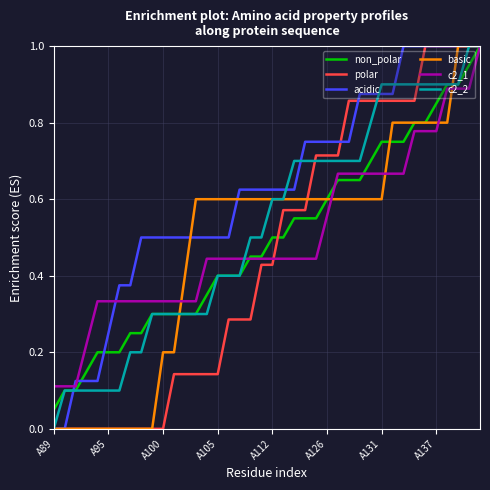

Which series has the largest total across all categories?

acidic